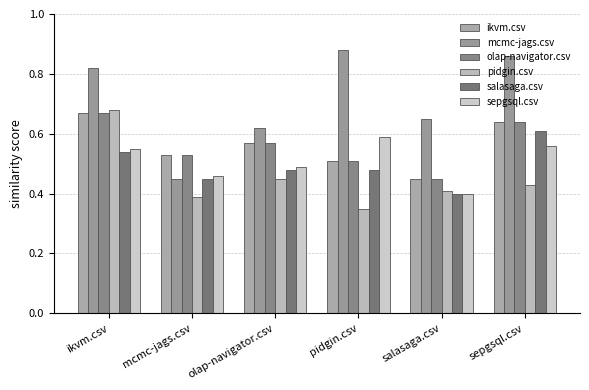

Between ikvm.csv and pidgin.csv, which series saw the biggest shift?

pidgin.csv